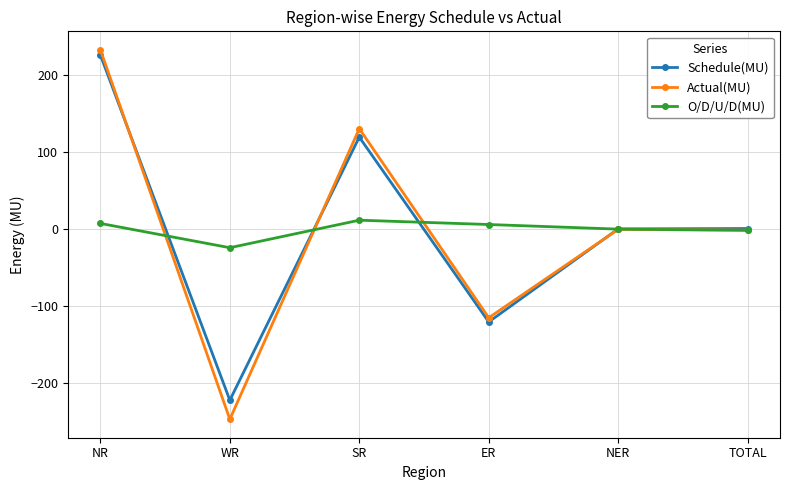

What is the label of the 5th point from the right?

WR